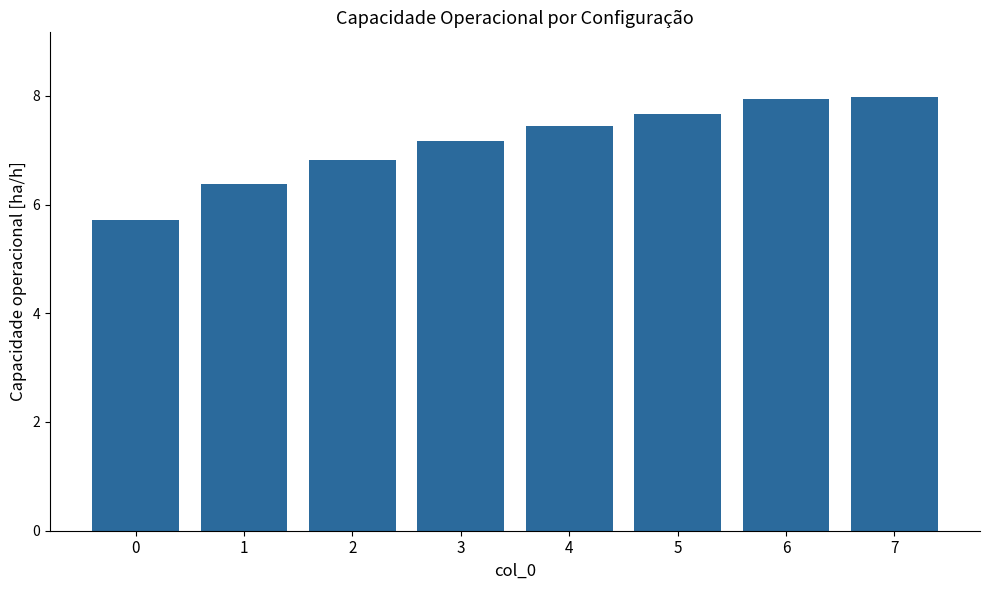

The value at 5 is 7.7. True or false?

True